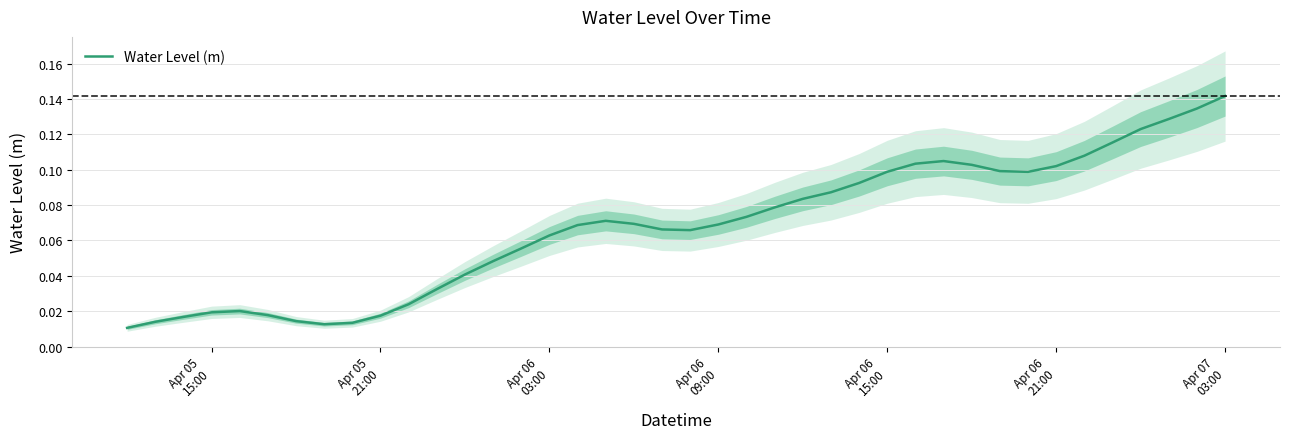

How many lines are shown in the chart?

1